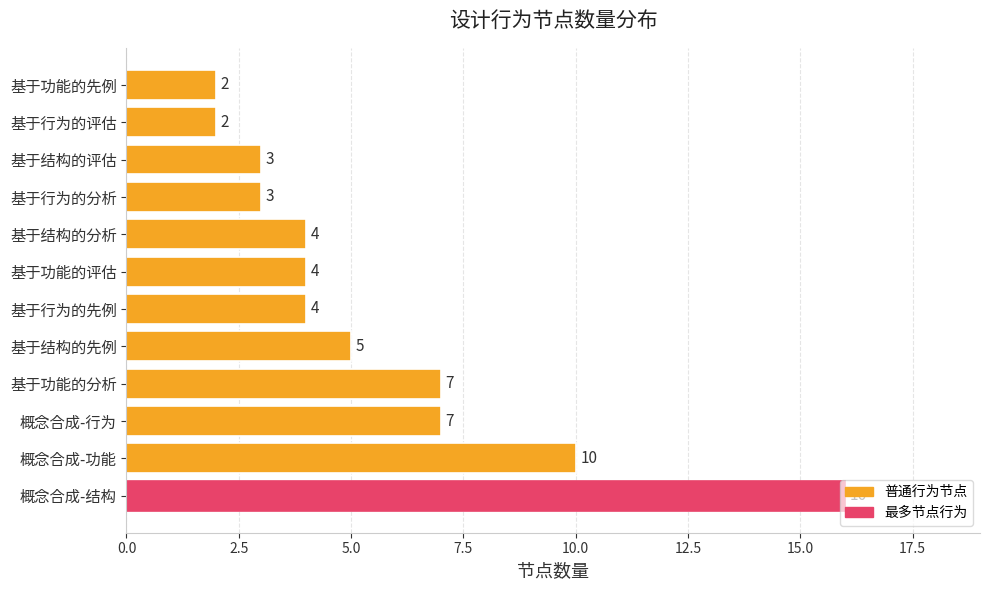

What is the sum of all values?

67